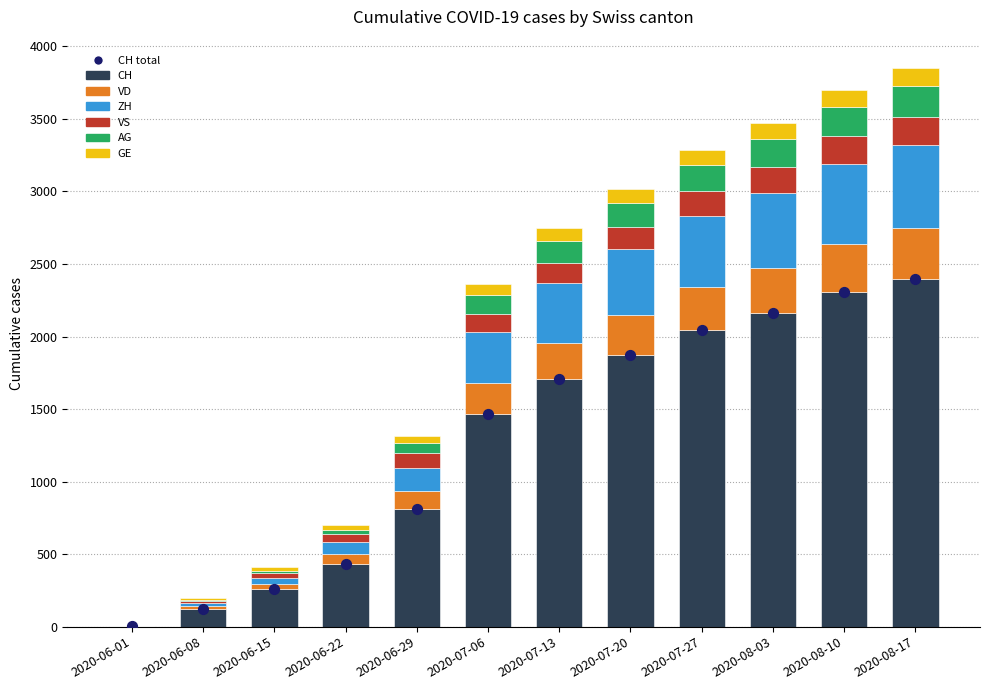

Which series contains the lowest Y value?

VD